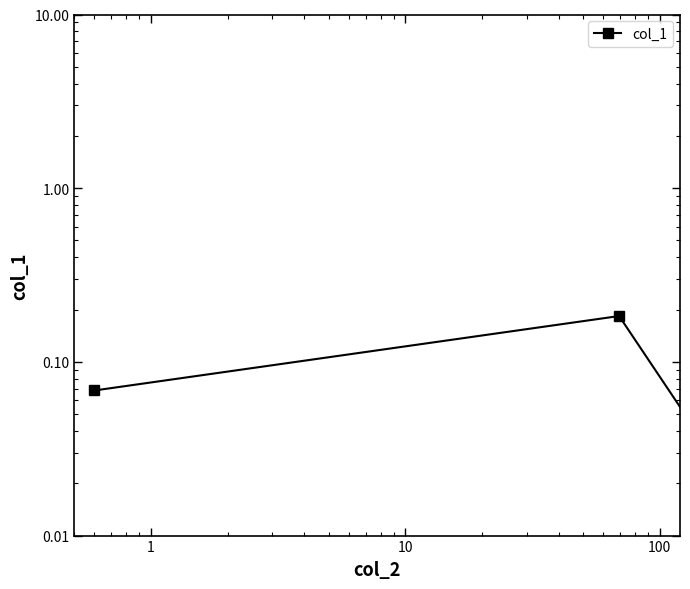

True or false: the data shows 0.0 at 10.

False